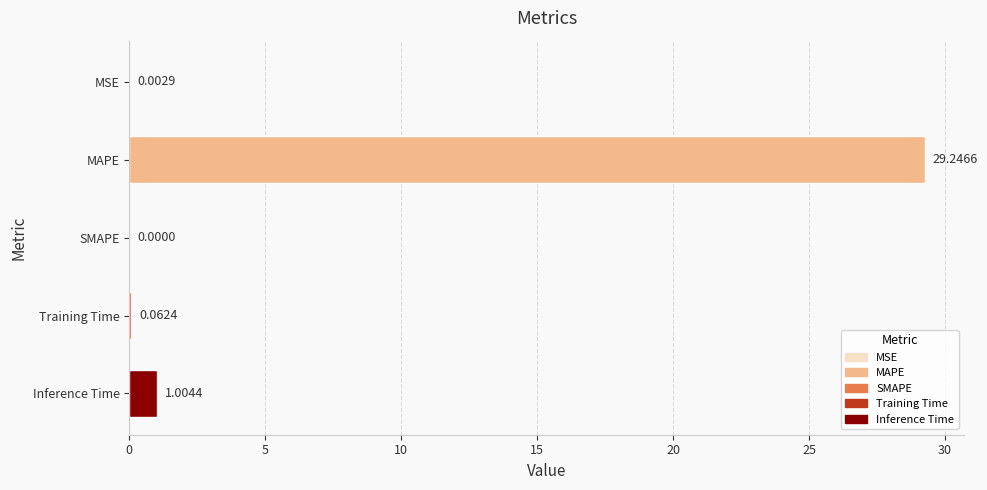

Which has a higher value, SMAPE or MAPE?

MAPE